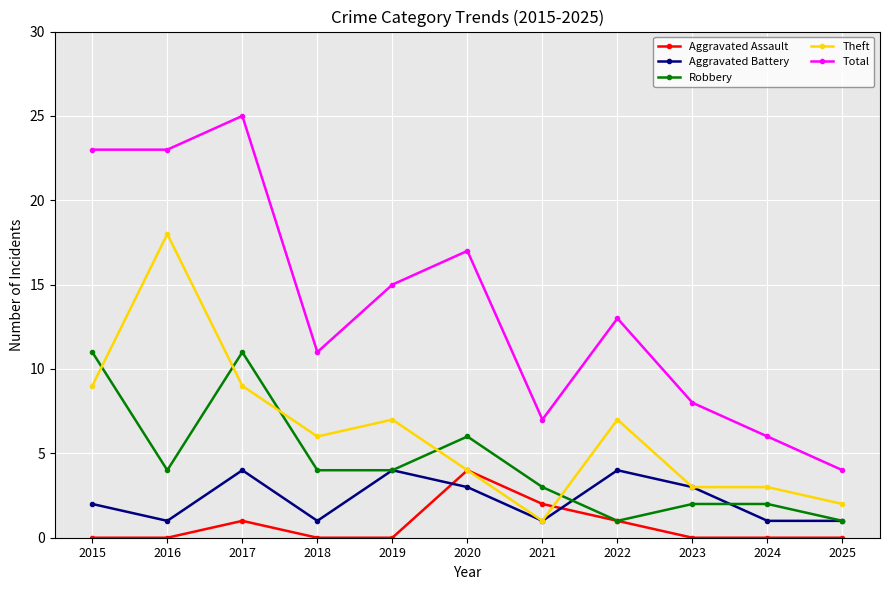

Which series has the widest spread of values?

Total